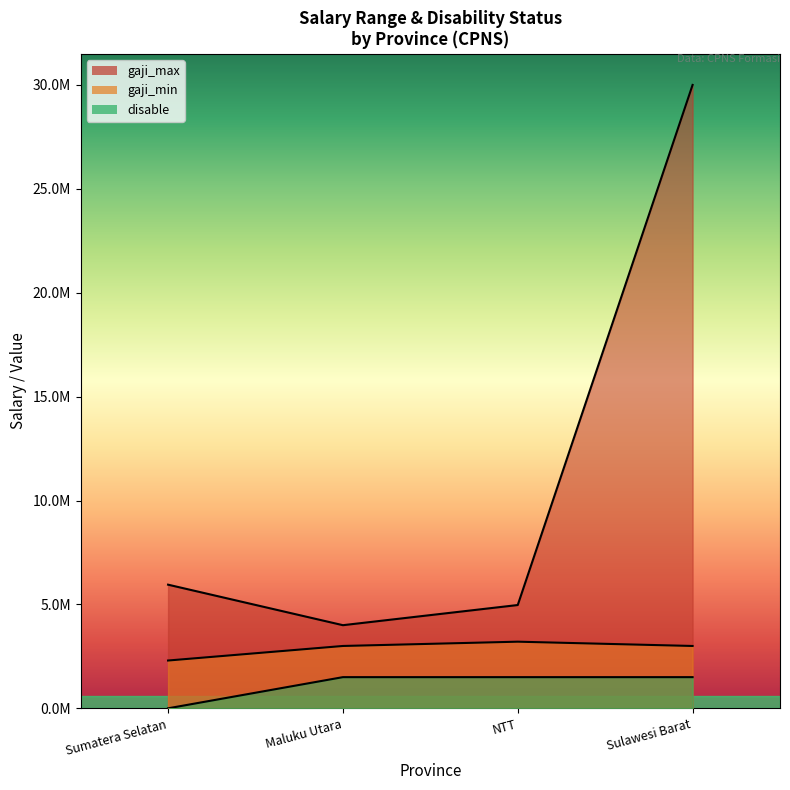

At which category is the sum across all series the highest?

Sulawesi Barat